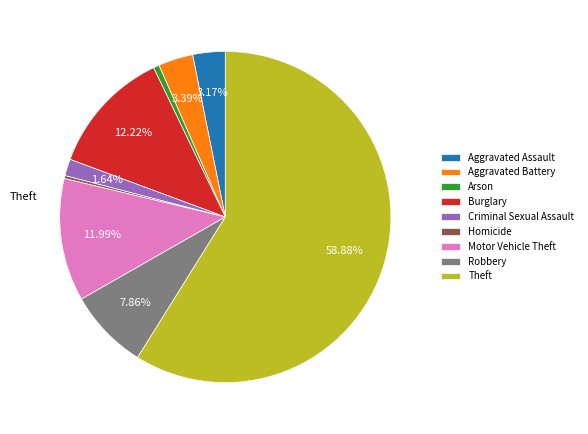

Combined, do Aggravated Battery and Criminal Sexual Assault account for over 50%?

No